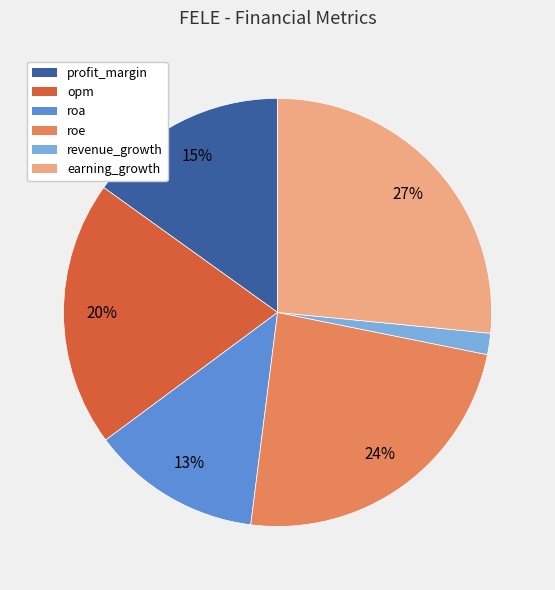

How many slices are in this pie chart?

6